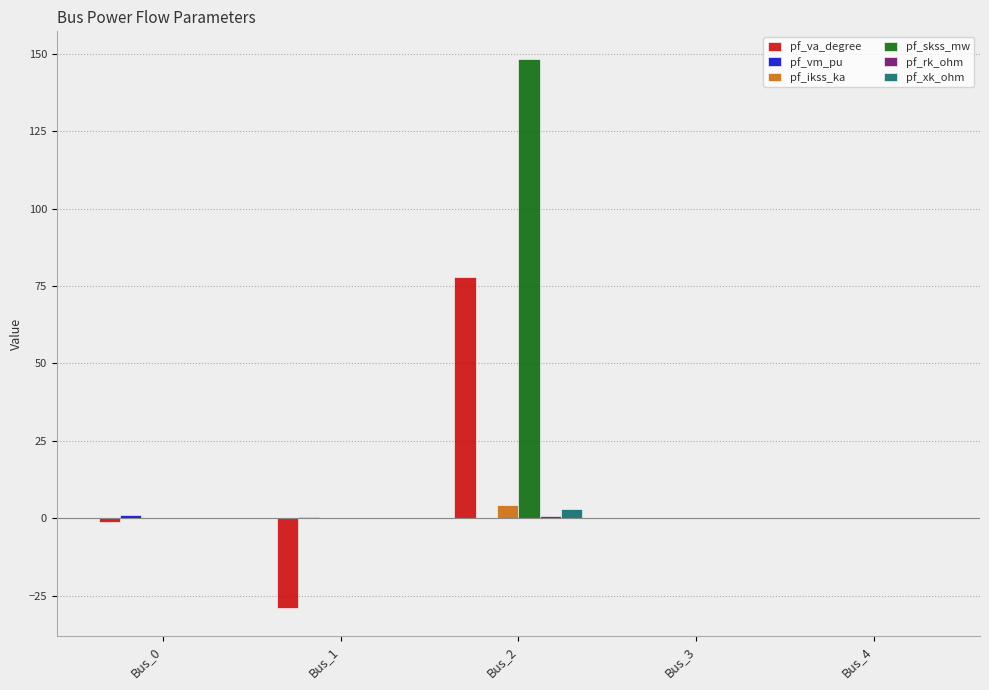

At which category is the sum across all series the highest?

Bus_2